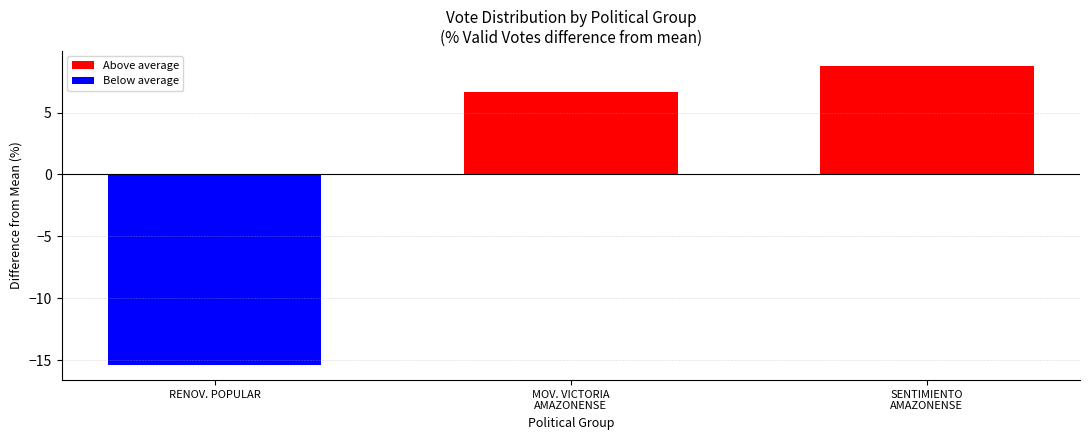

The chart shows a value of 0.6 at MOV. VICTORIA
AMAZONENSE. True or false?

False